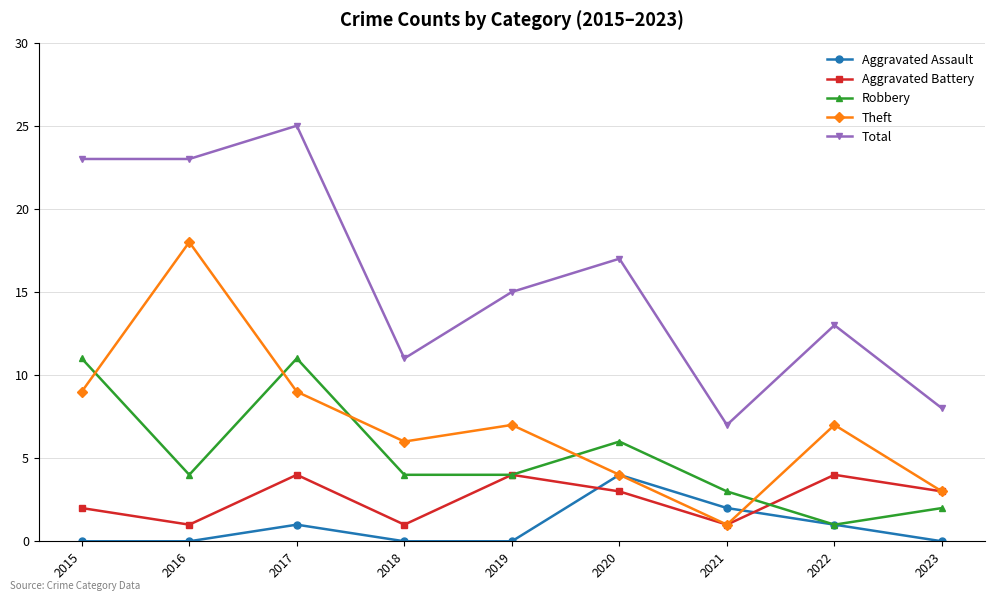

Reading left to right, transcribe all the data shown in this chart.

Aggravated Assault: 2015=0	2016=0	2017=1	2018=0	2019=0	2020=4	2021=2	2022=1	2023=0
Aggravated Battery: 2015=2	2016=1	2017=4	2018=1	2019=4	2020=3	2021=1	2022=4	2023=3
Robbery: 2015=11	2016=4	2017=11	2018=4	2019=4	2020=6	2021=3	2022=1	2023=2
Theft: 2015=9	2016=18	2017=9	2018=6	2019=7	2020=4	2021=1	2022=7	2023=3
Total: 2015=23	2016=23	2017=25	2018=11	2019=15	2020=17	2021=7	2022=13	2023=8